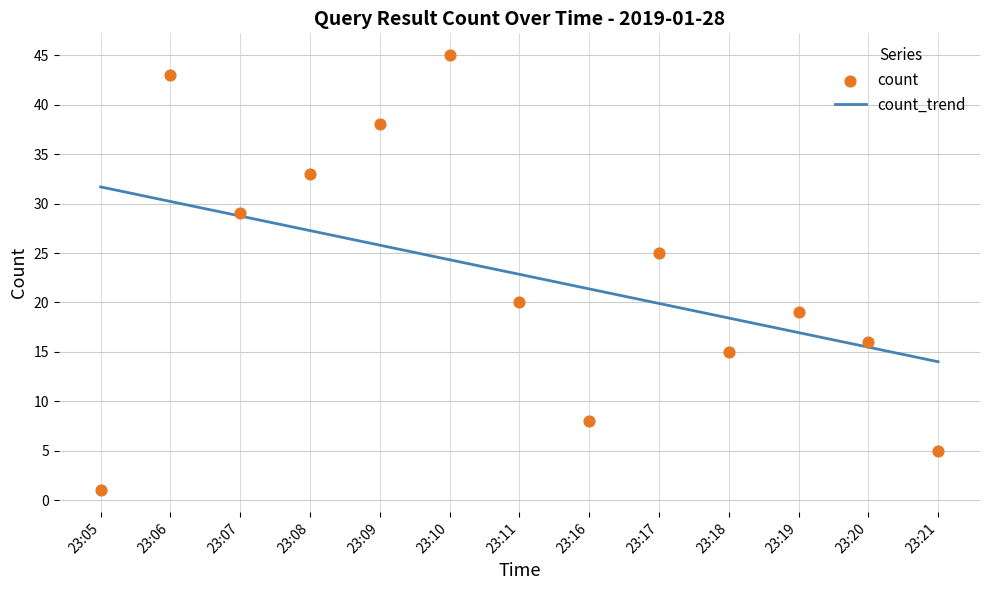

Approximately how many times larger is the value at 23:10 compared to 23:20?

2.8